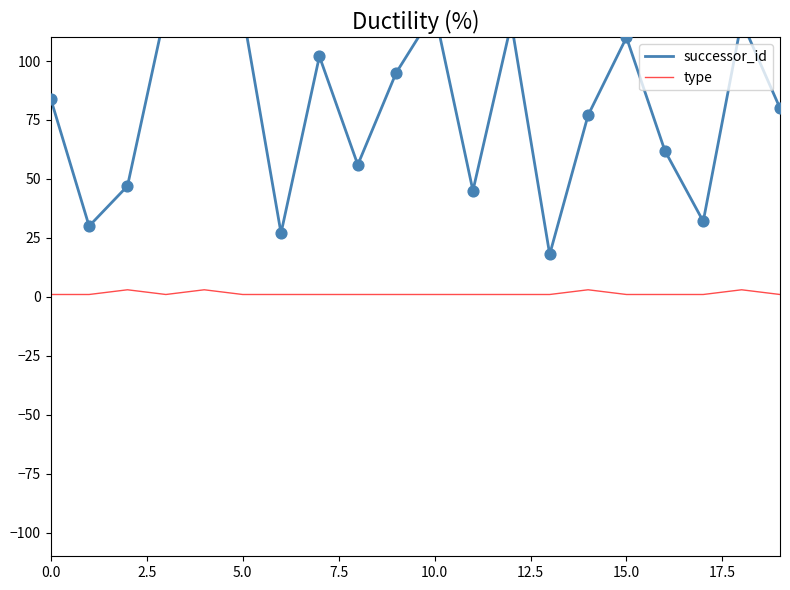

Which series has the largest total across all categories?

successor_id